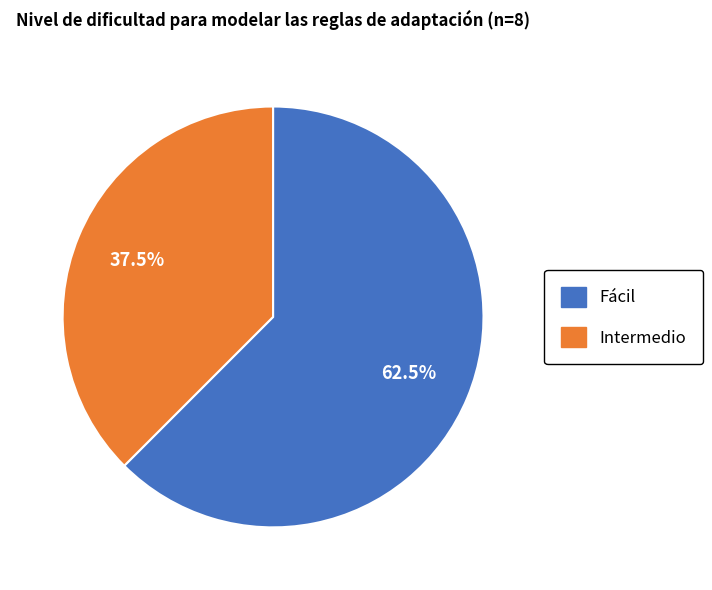

The Intermedio slice represents 45% of the pie. True or false?

False